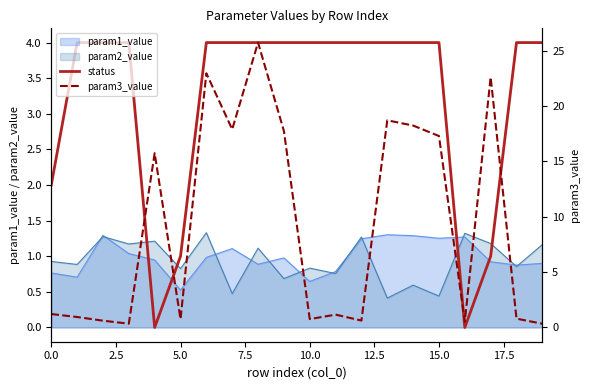

What is the label of the 11th point from the right?

9